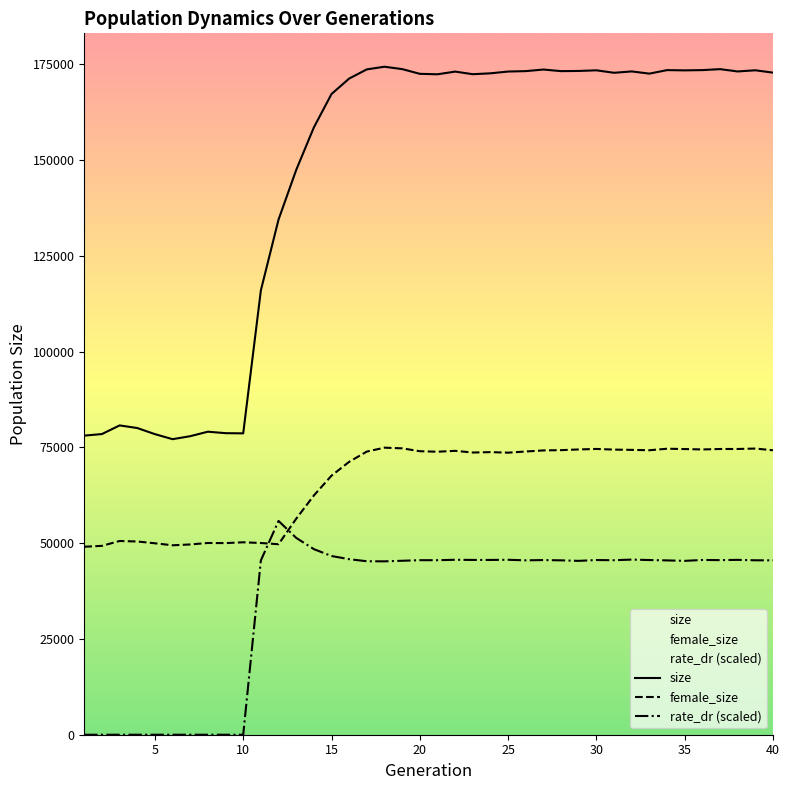

True or false: female_size and rate_dr intersect in this chart.

True